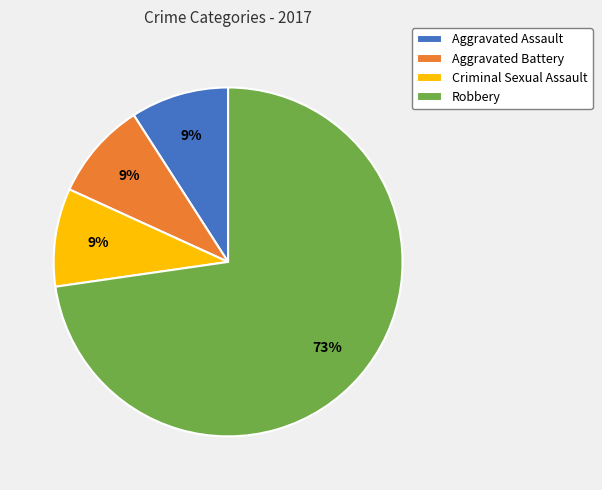

Is the sum of Criminal Sexual Assault and Aggravated Battery greater than half?

No